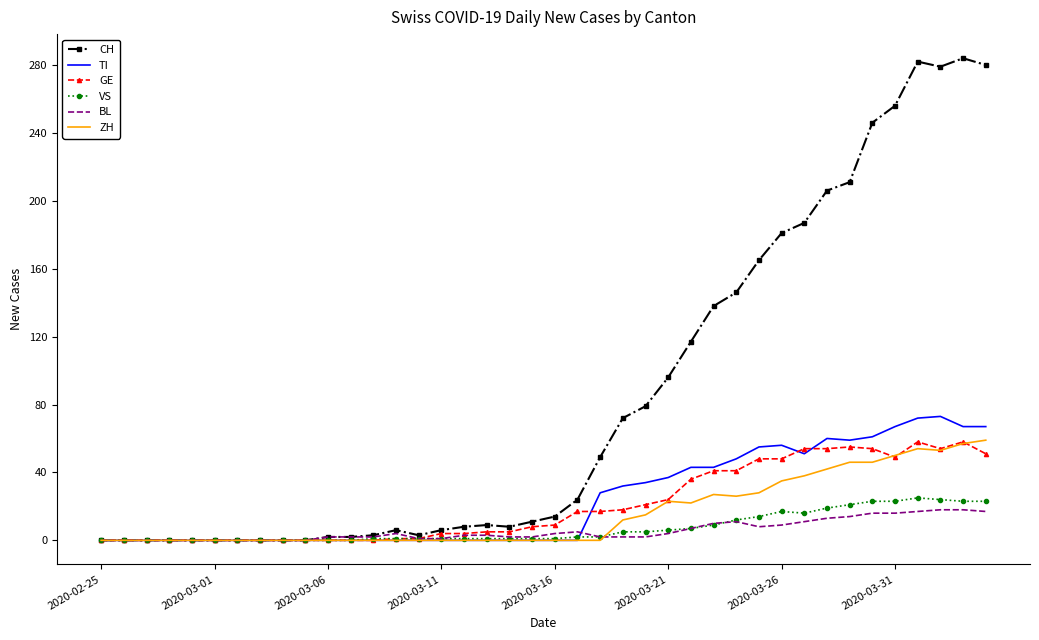

What are all the series names shown in the legend?

CH, TI, GE, VS, BL, ZH